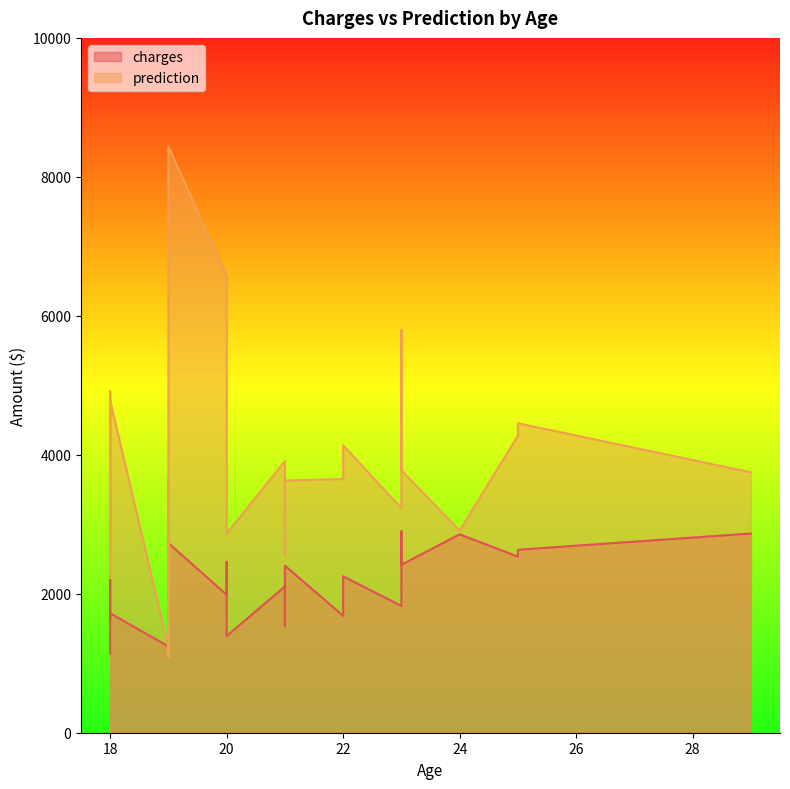

Between 19 and 21, which series saw the biggest shift?

prediction